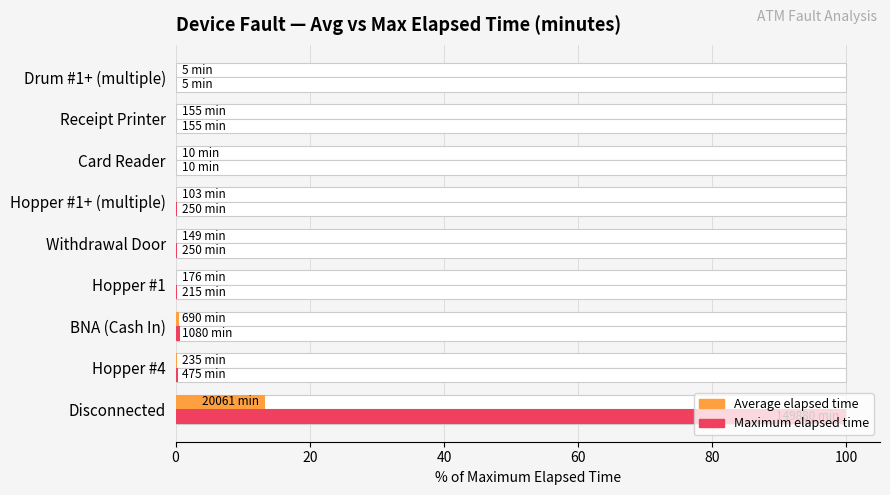

What is the difference between the highest and lowest values at 0?

86.6